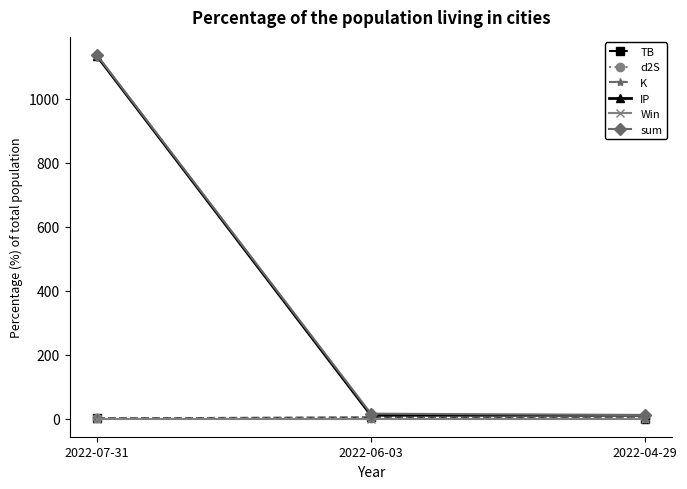

Between 2022-07-31 and 2022-04-29, which series saw the biggest shift?

sum